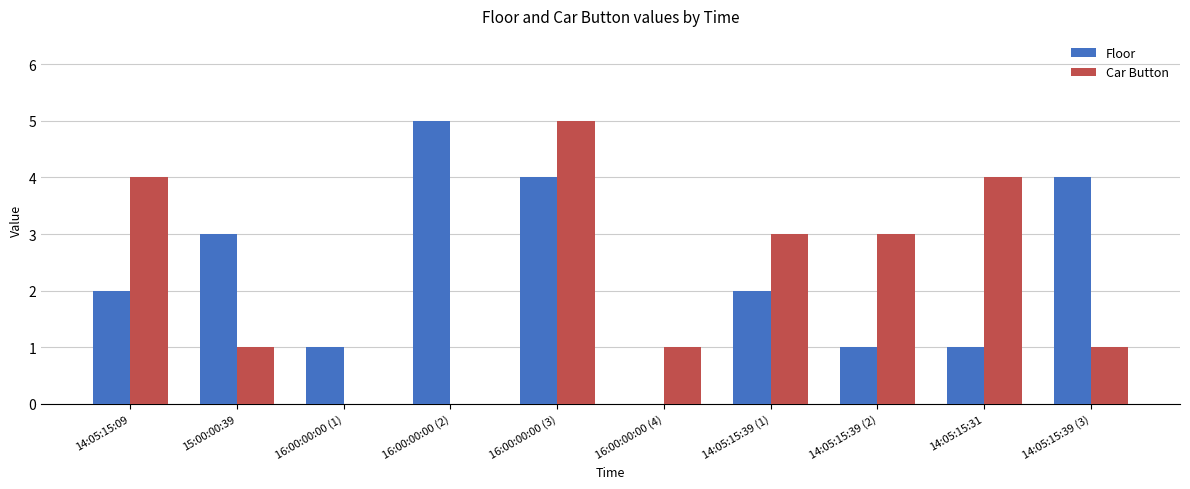

What is the greatest value displayed?

5